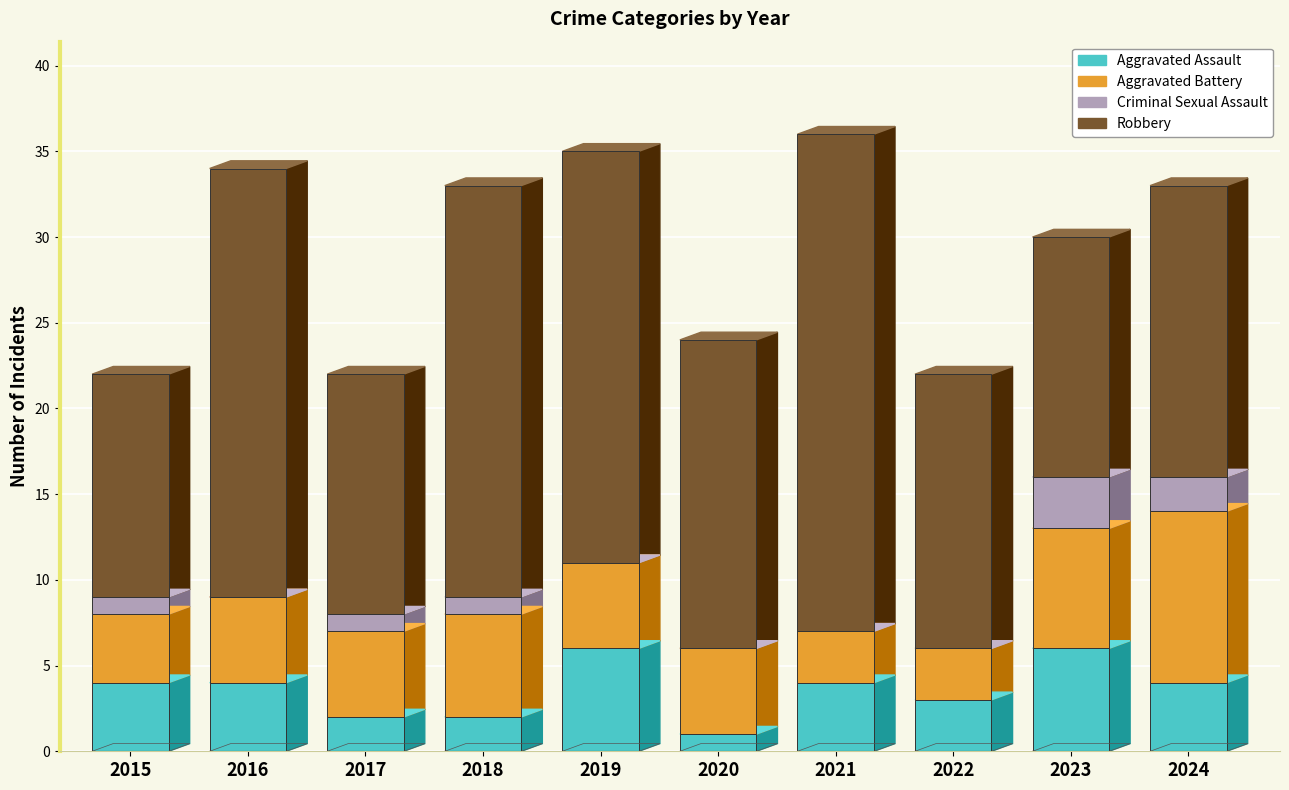

List the series in order of their peak value, highest first.

Robbery, Aggravated Battery, Aggravated Assault, Criminal Sexual Assault